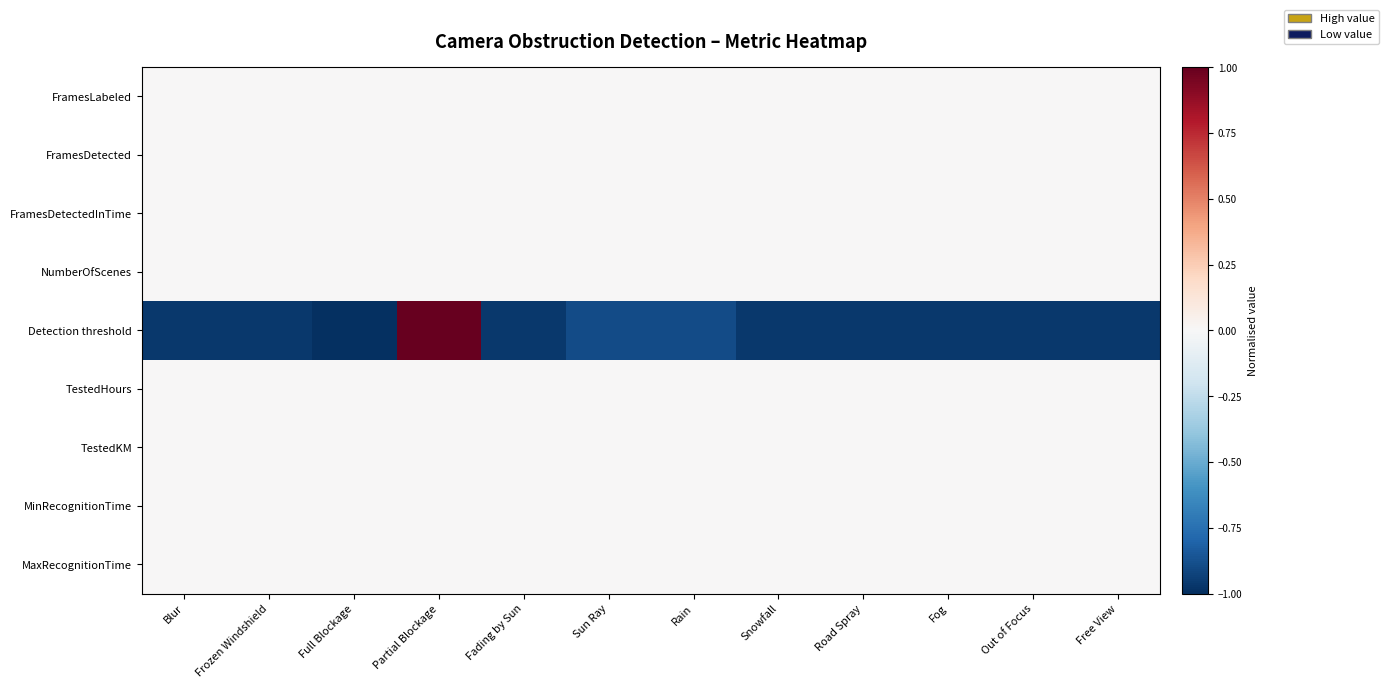

What is the total value across all series at Road Spray?

-1.0